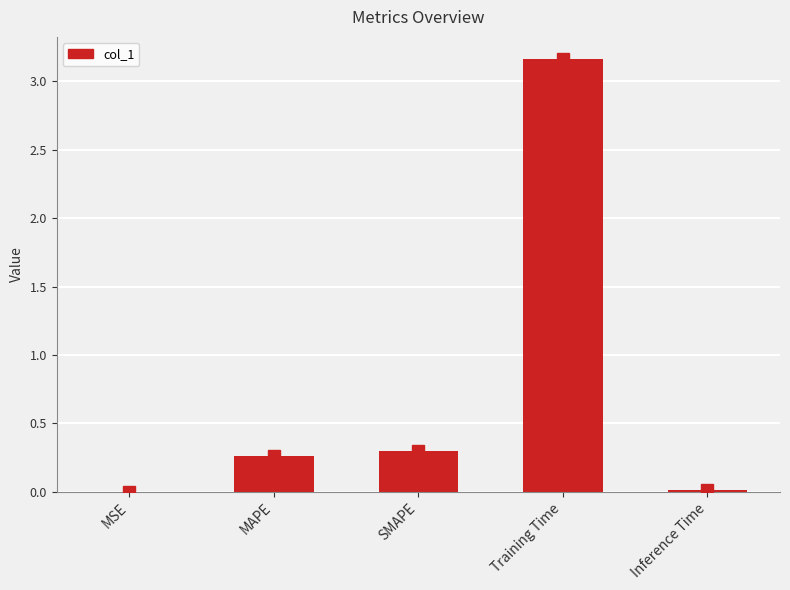

How many data points does each series have?

5